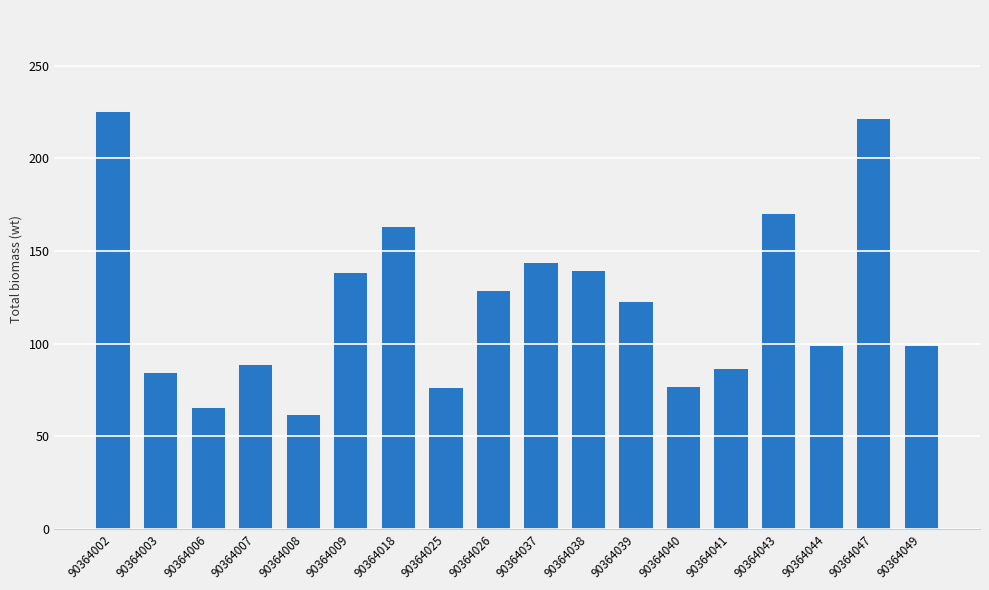

What is the change in value from 90364041 to 90364044?

+12.2